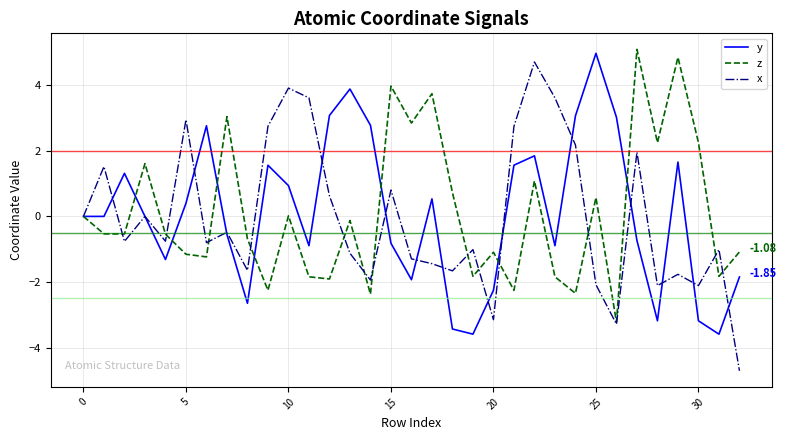

Which series ends up on top after the final intersection of x and z?

z